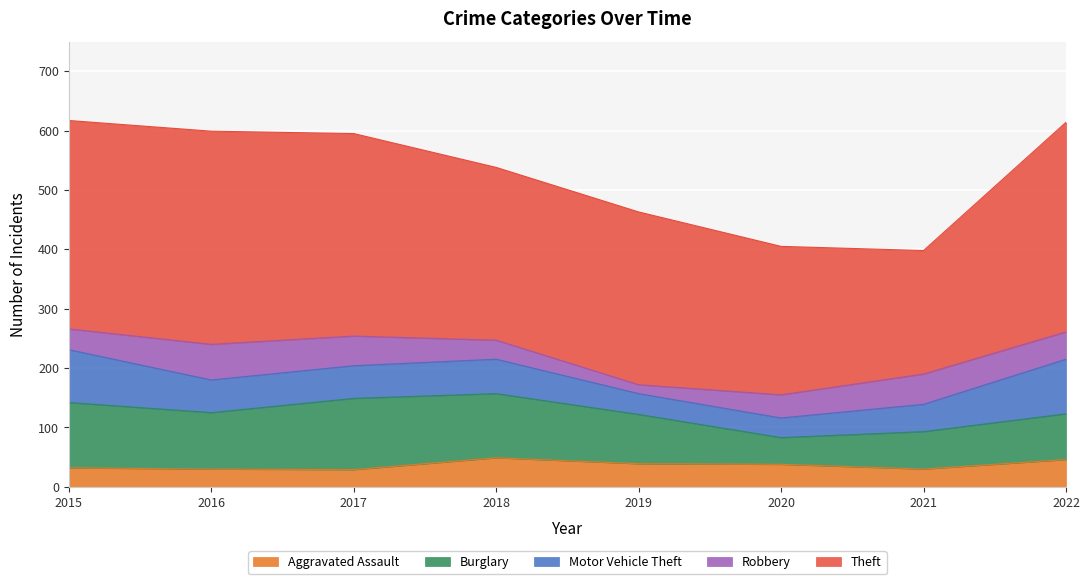

How many data points in Motor Vehicle Theft are above 55?

3